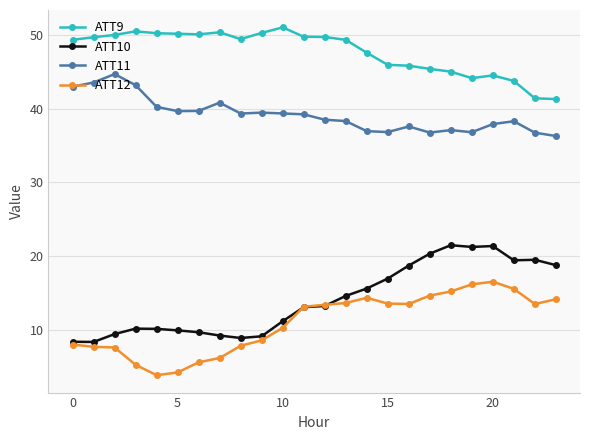

How many values in the ATT9 series are below 49?

10